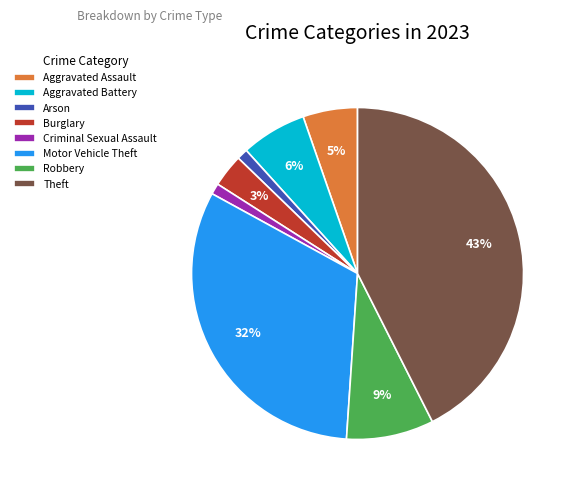

Does Aggravated Assault represent more than half of the total?

No